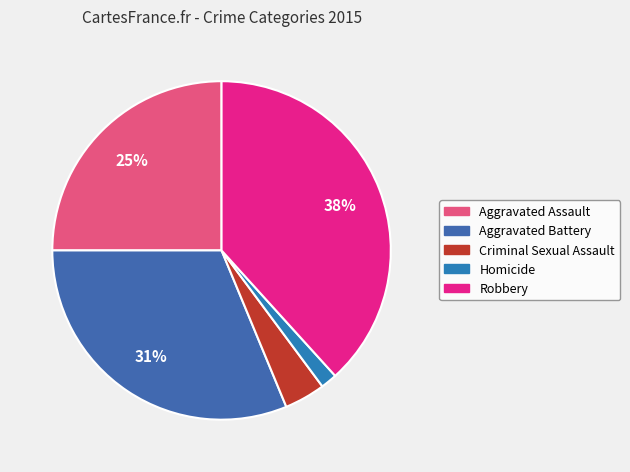

Is it true that Homicide is 13% of the pie?

False